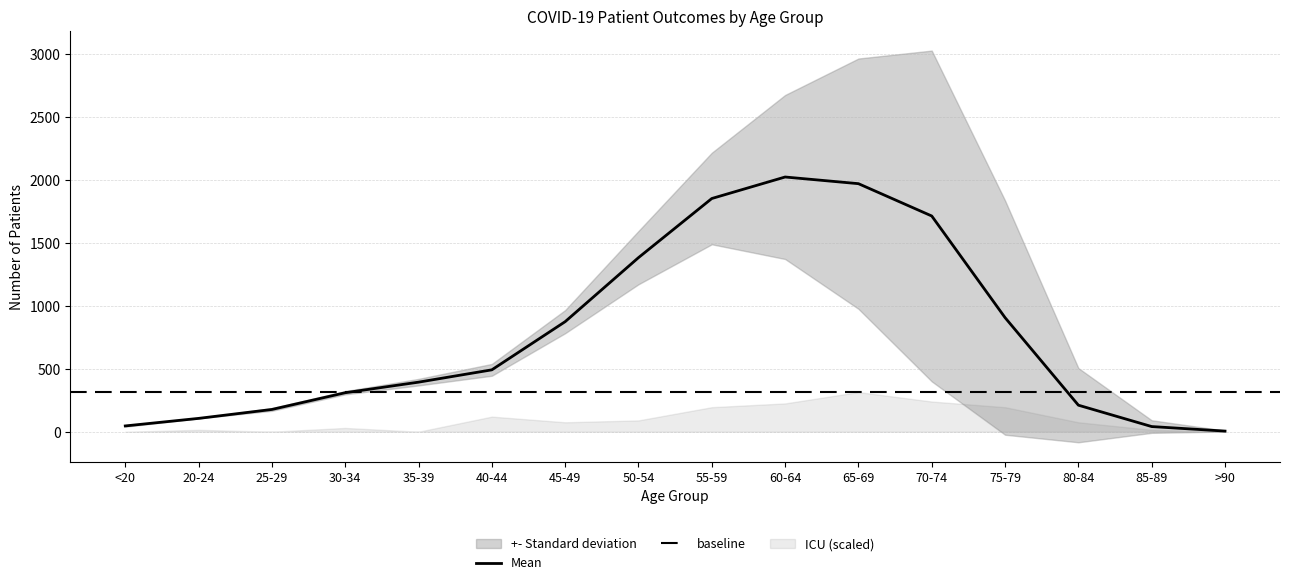

What is the highest value of the patients_in_icu series?

21